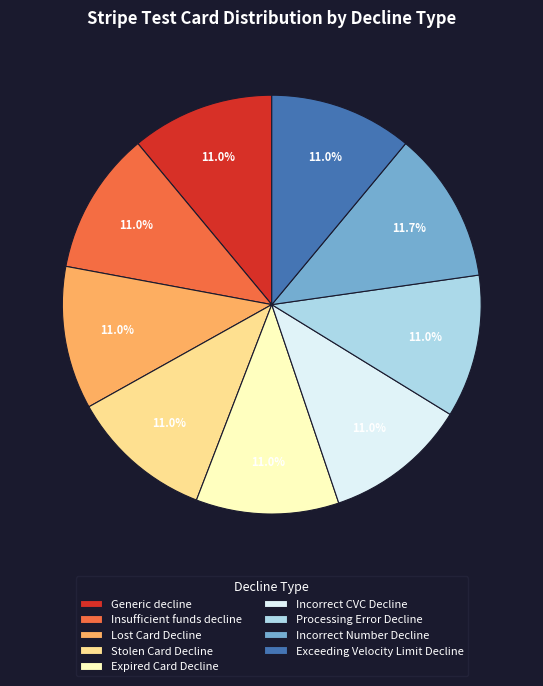

Is it true that Incorrect Number Decline is 12% of the pie?

True